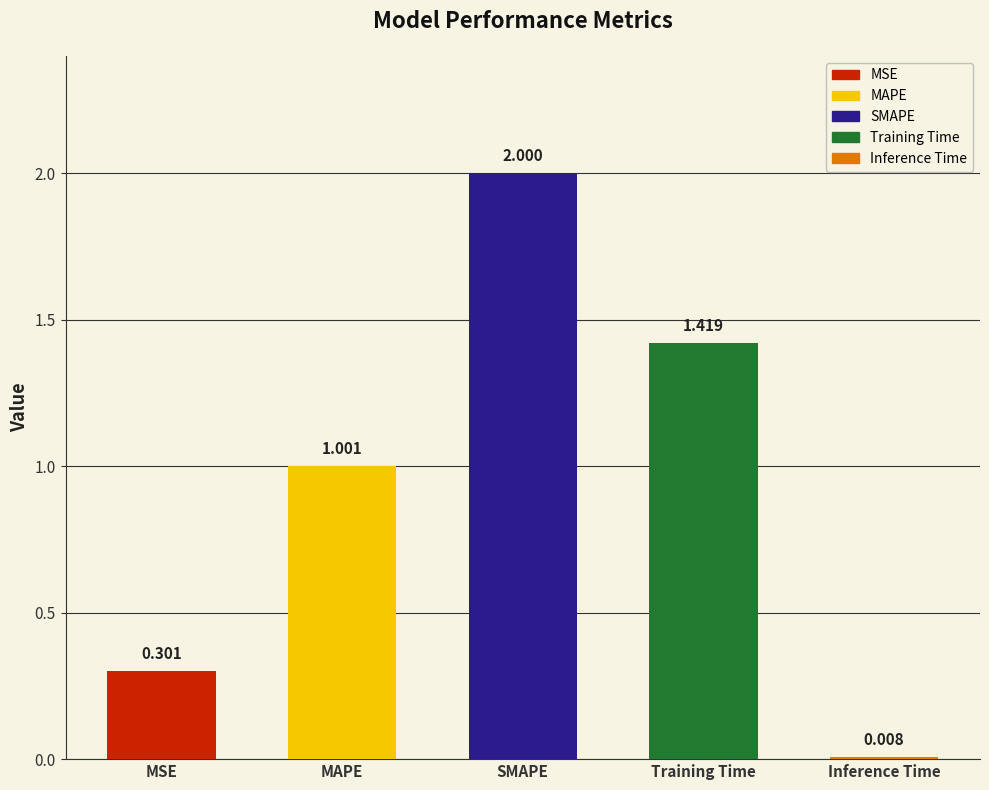

Between Training Time and SMAPE, which is larger?

SMAPE